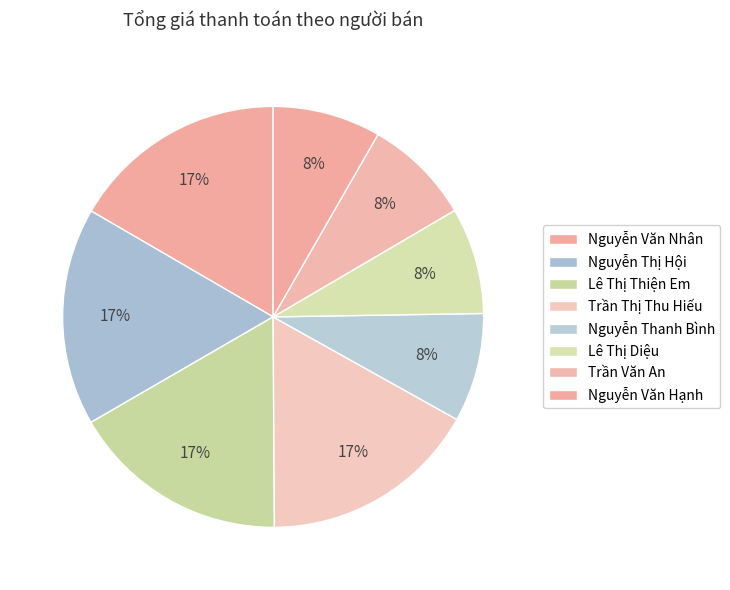

How many slices are in this pie chart?

8